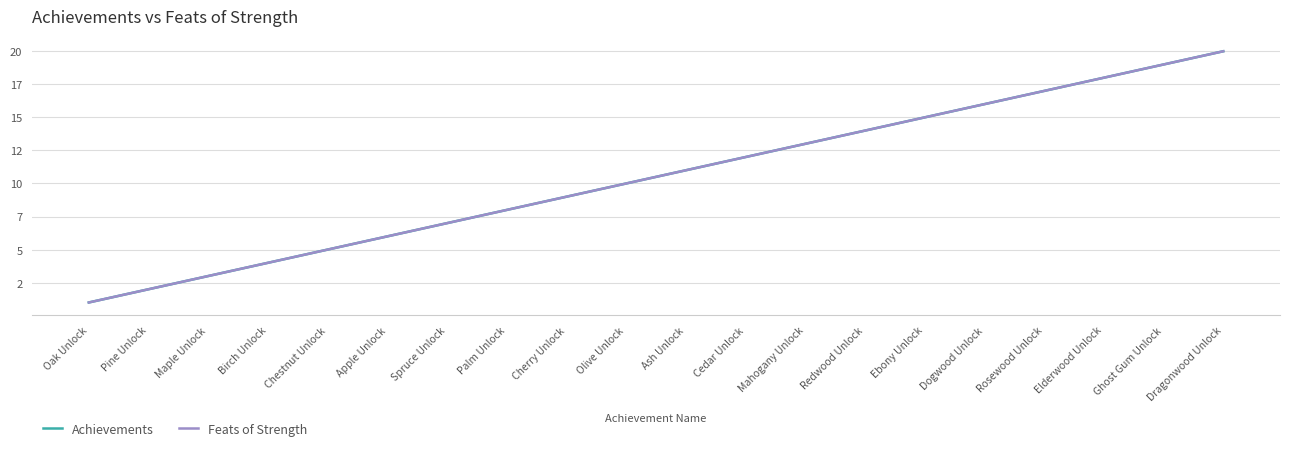

Is this an area chart (filled region under the line)?

No